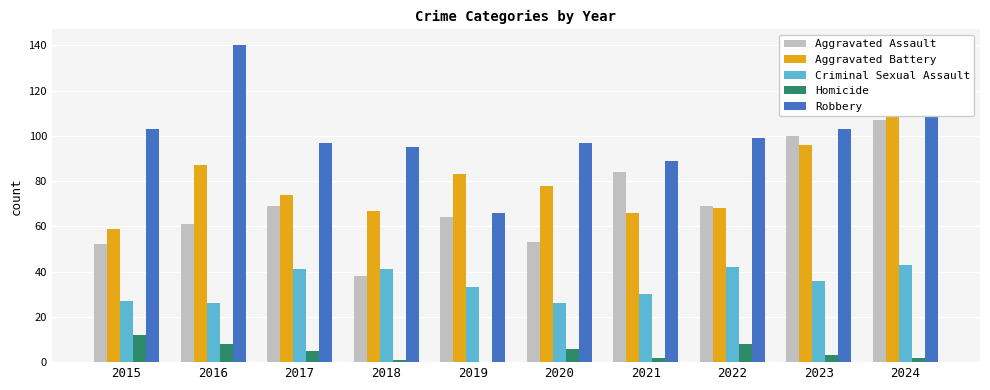

Reading left to right, what are all the values shown in this chart?

Aggravated Assault: 52	61	69	38	64	53	84	69	100	107
Aggravated Battery: 59	87	74	67	83	78	66	68	96	119
Criminal Sexual Assault: 27	26	41	41	33	26	30	42	36	43
Homicide: 12	8	5	1	0	6	2	8	3	2
Robbery: 103	140	97	95	66	97	89	99	103	115